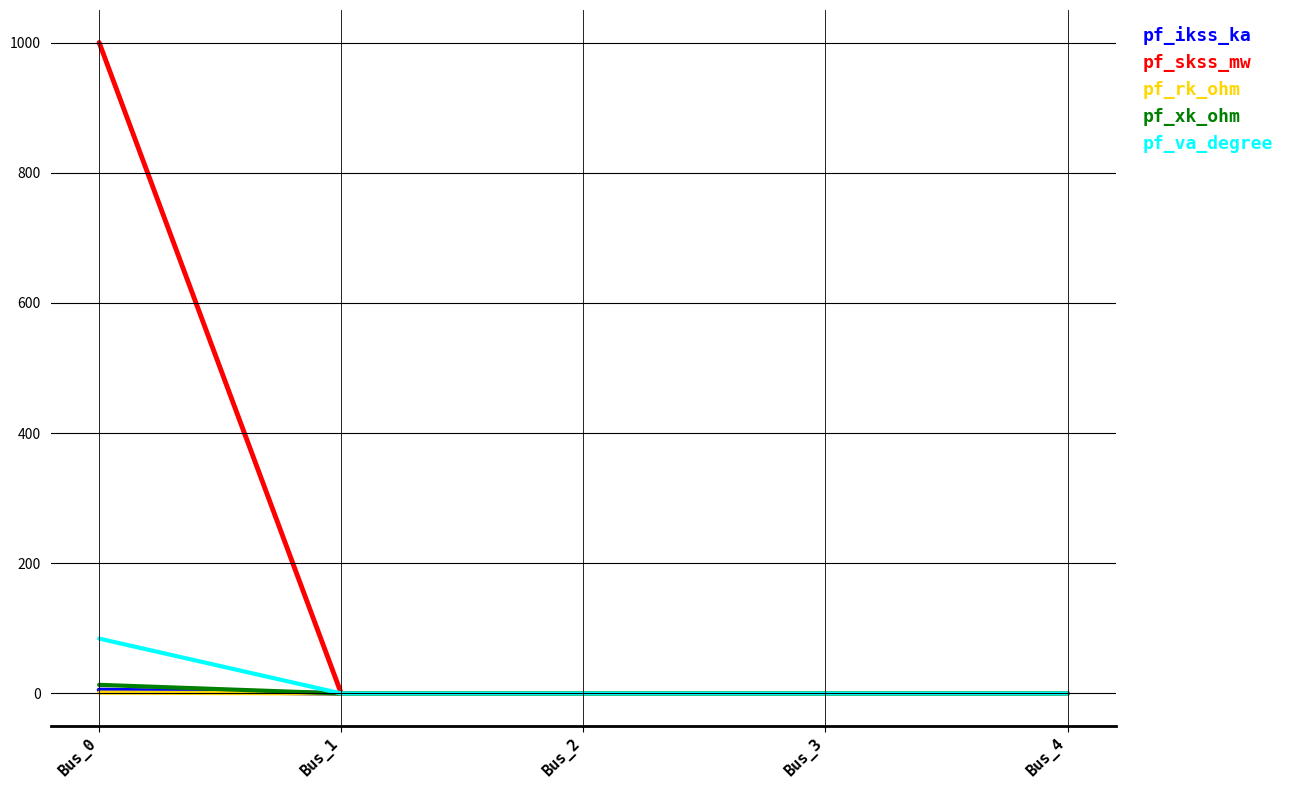

Is it true that pf_xk_ohm equals 13.2 at Bus_0?

True